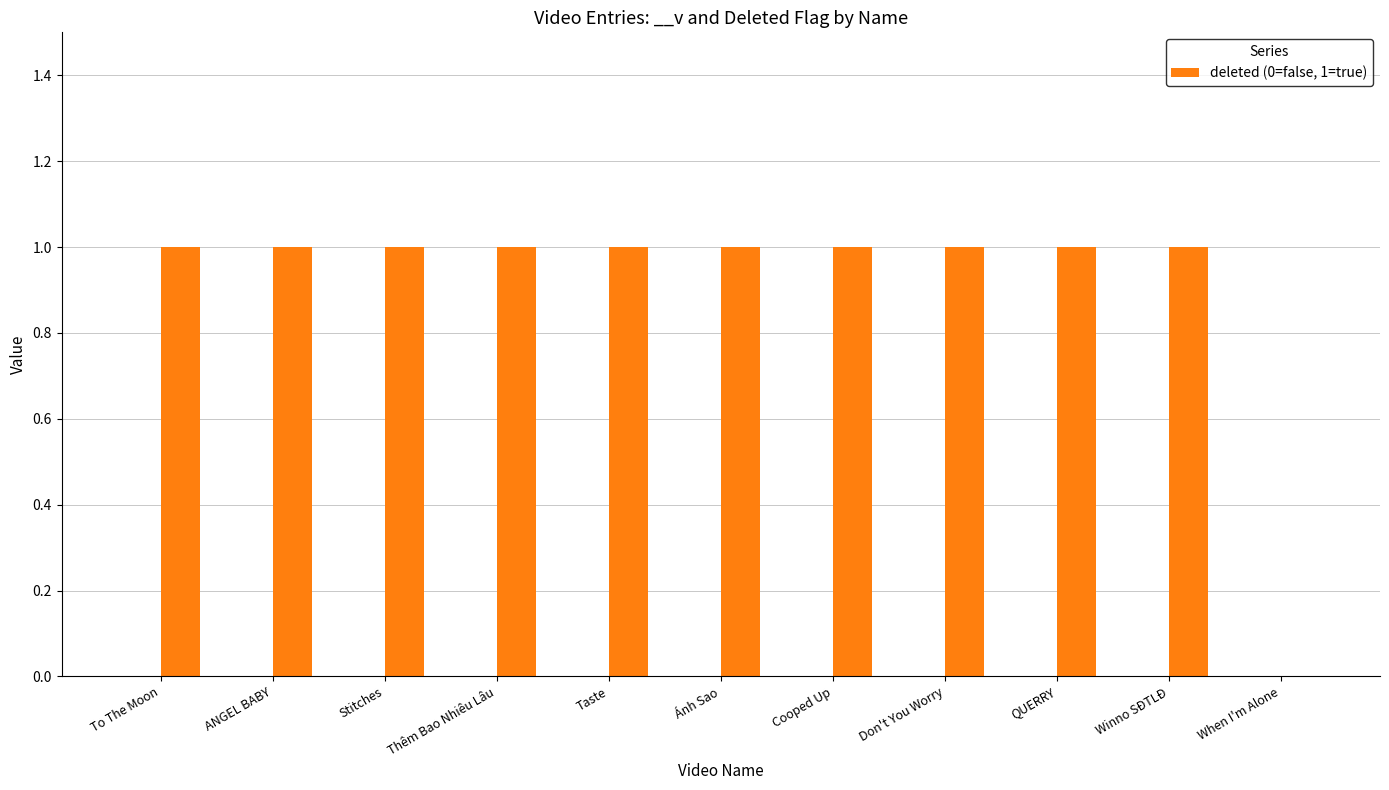

What is the average value?

1